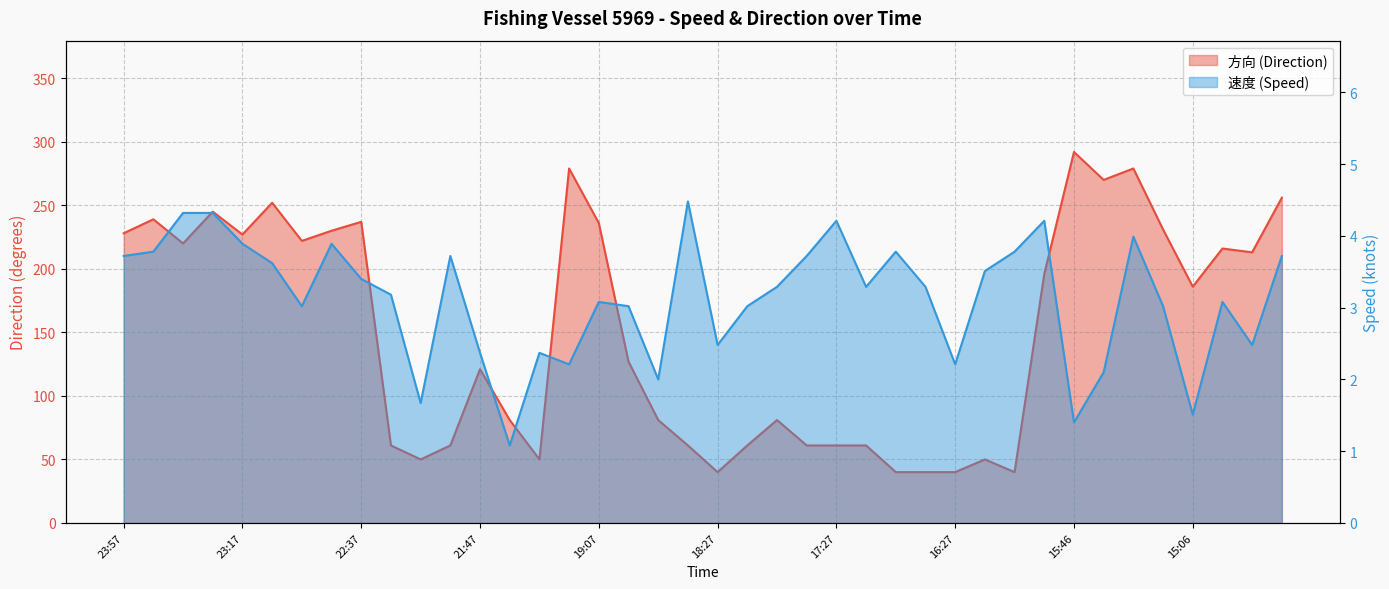

What is the label of the 27th point from the left?

17:07